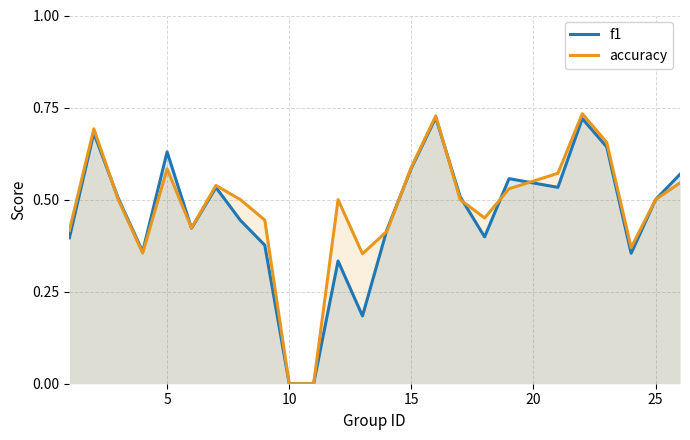

Which series has the widest spread of values?

accuracy